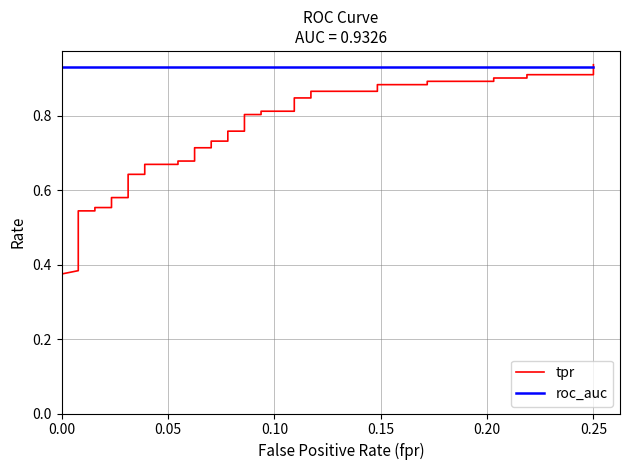

Which series has the widest spread of values?

tpr